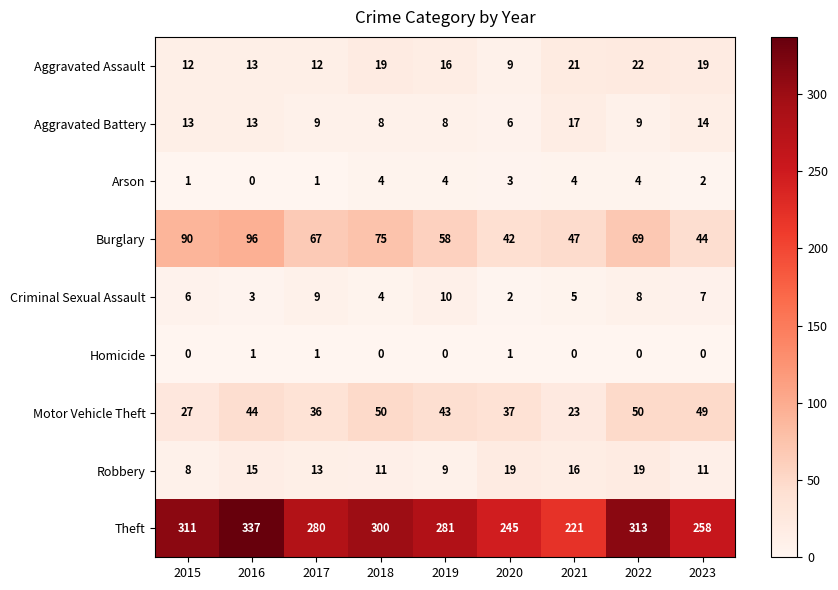

Between 2016 and 2022, which series saw the biggest shift?

Burglary